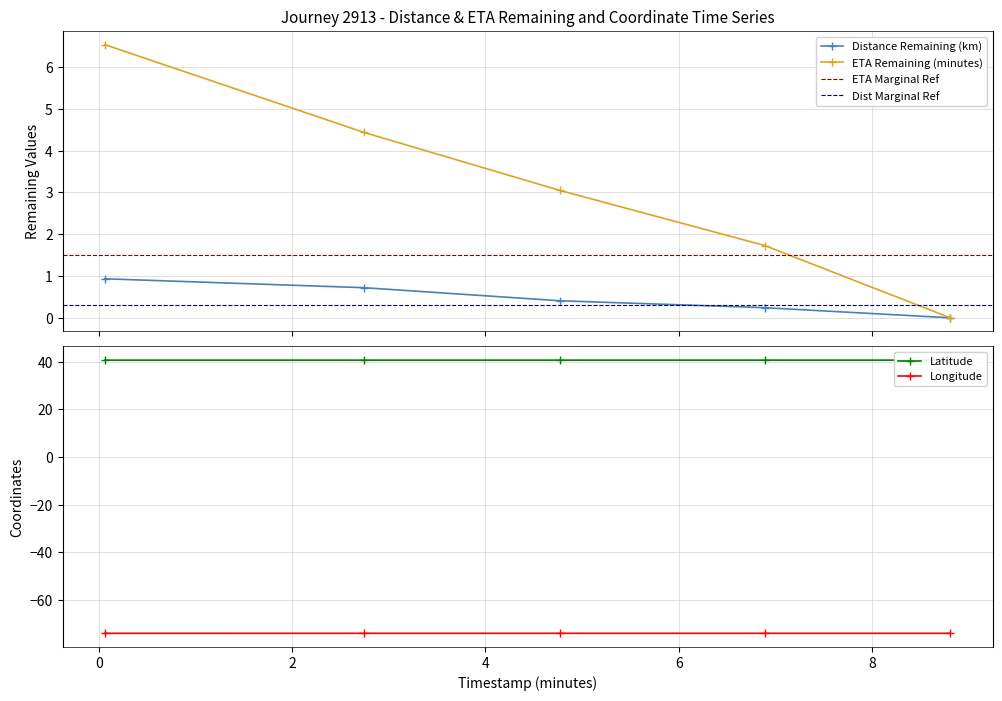

True or false: distance_remaining_km and eta_remaining_minutes cross at least once.

False